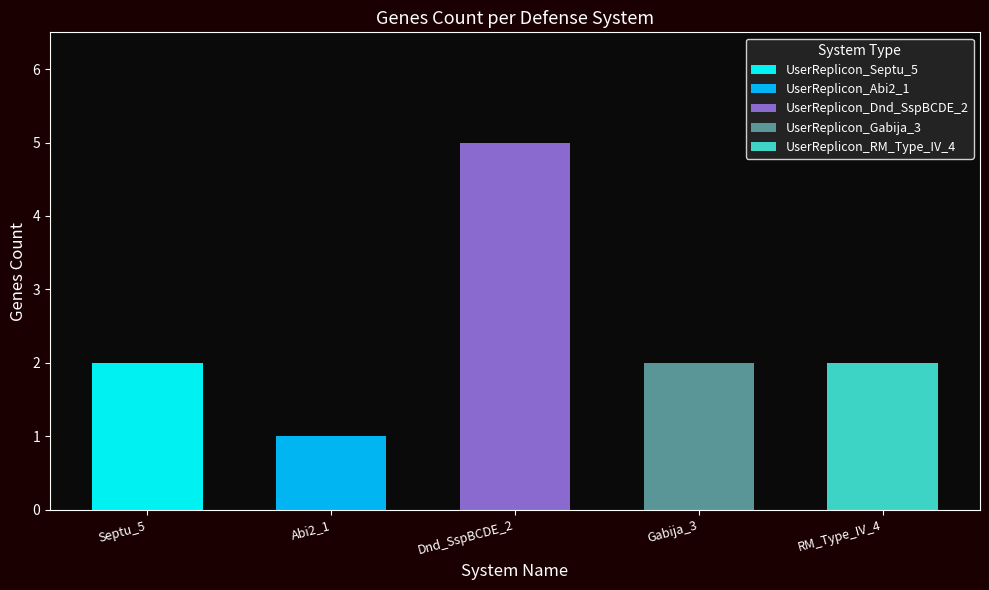

Rank the categories by value from highest to lowest.

UserReplicon_Dnd_SspBCDE_2, UserReplicon_Septu_5, UserReplicon_Gabija_3, UserReplicon_RM_Type_IV_4, UserReplicon_Abi2_1